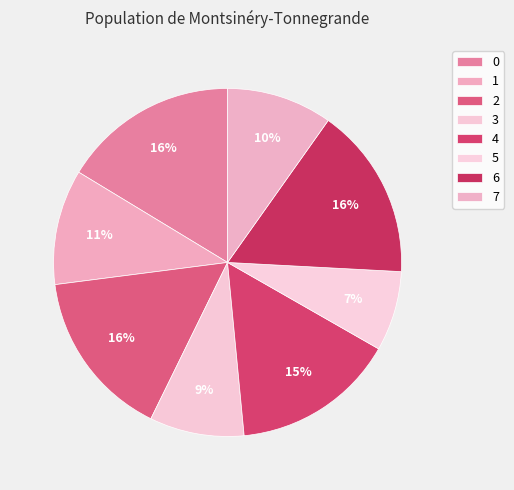

What is the smallest slice in the pie chart?

5